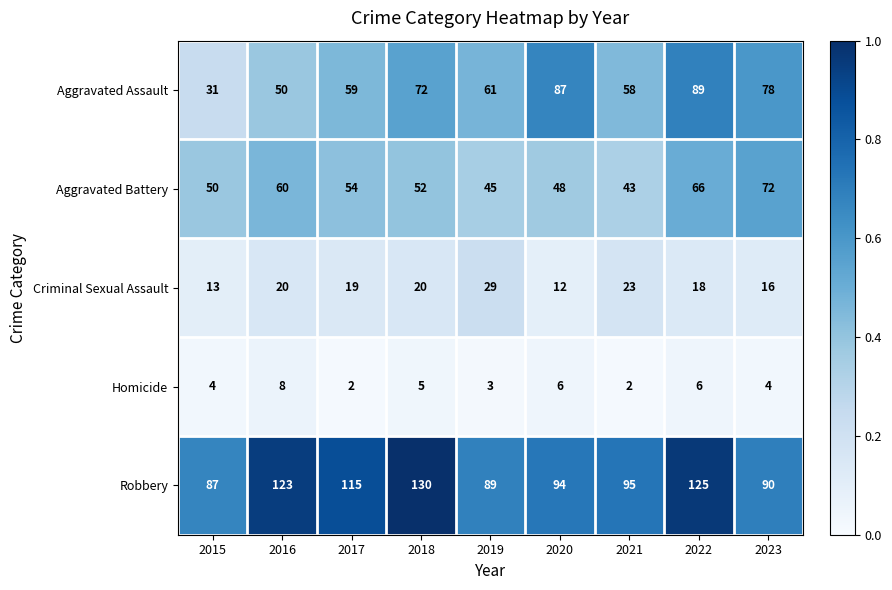

Which series has the largest range (max minus min)?

Aggravated Assault